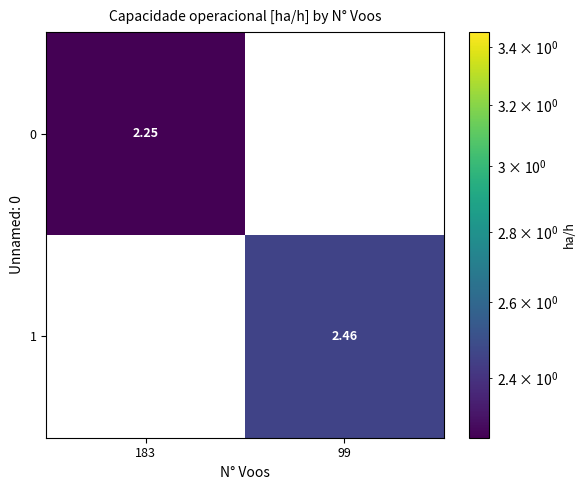

What is the spread (max minus min) of values at 99?

2.5